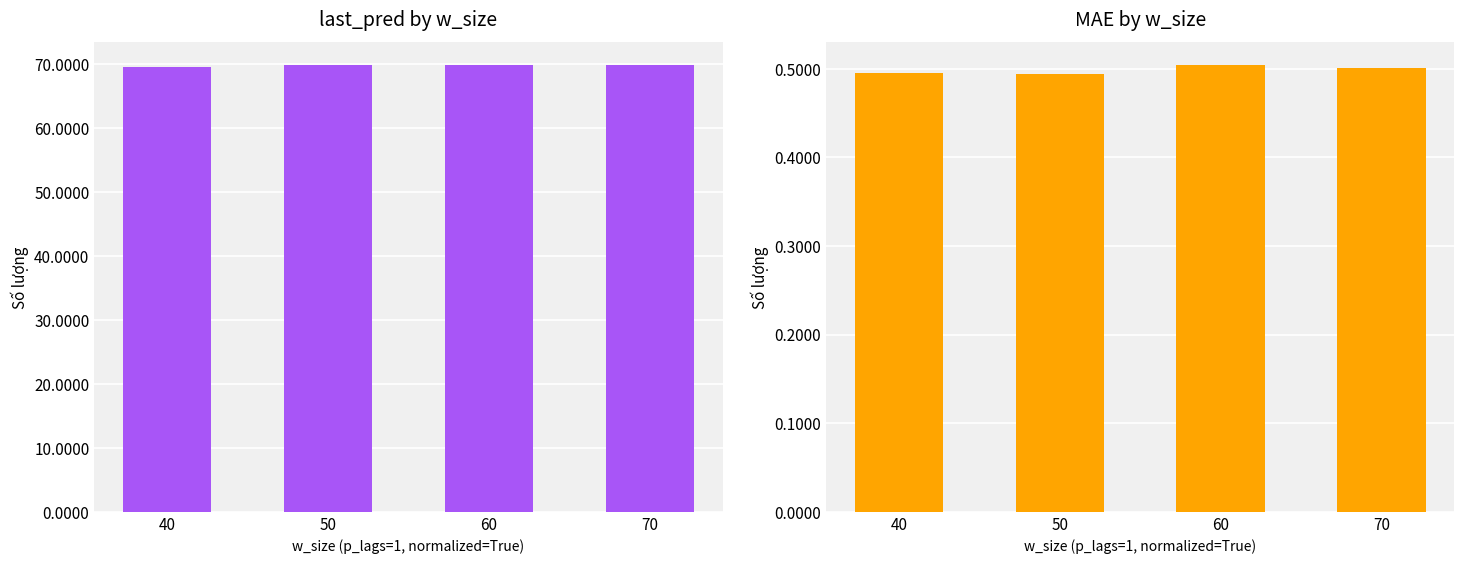

What is the value of the MAE bar at the 2nd from the left?

0.5